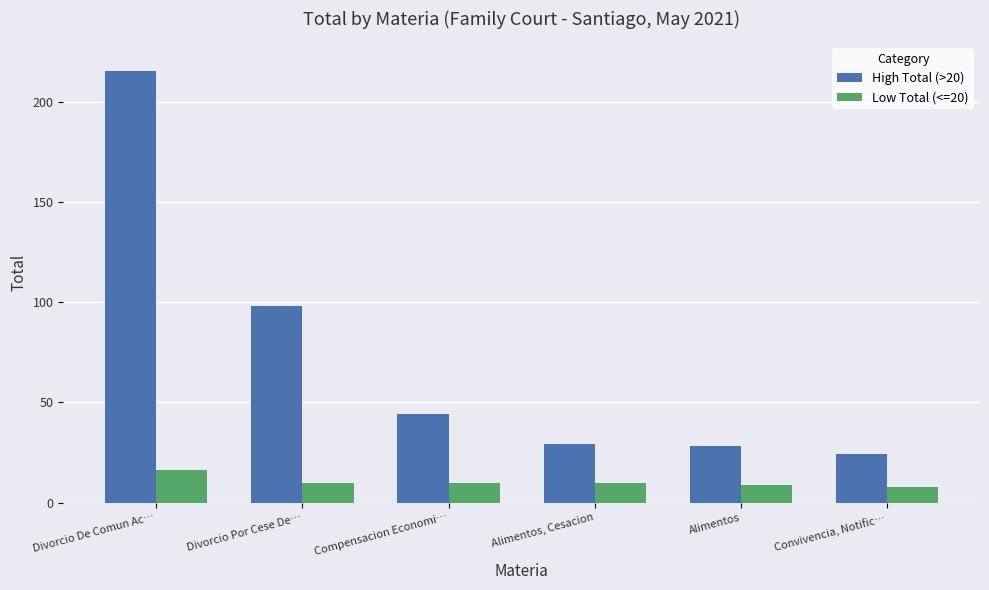

At which label is High Total (>20) closest to 119?

Divorcio Por Cese De…